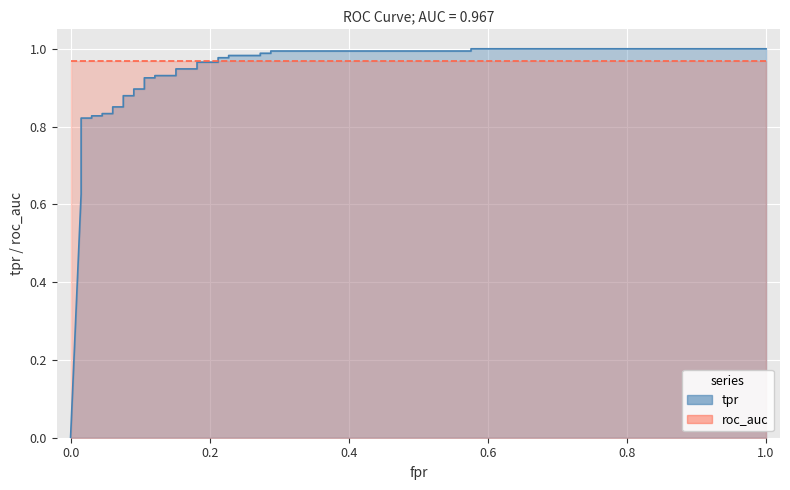

True or false: roc_auc has more than 2 points higher than both neighbors.

False